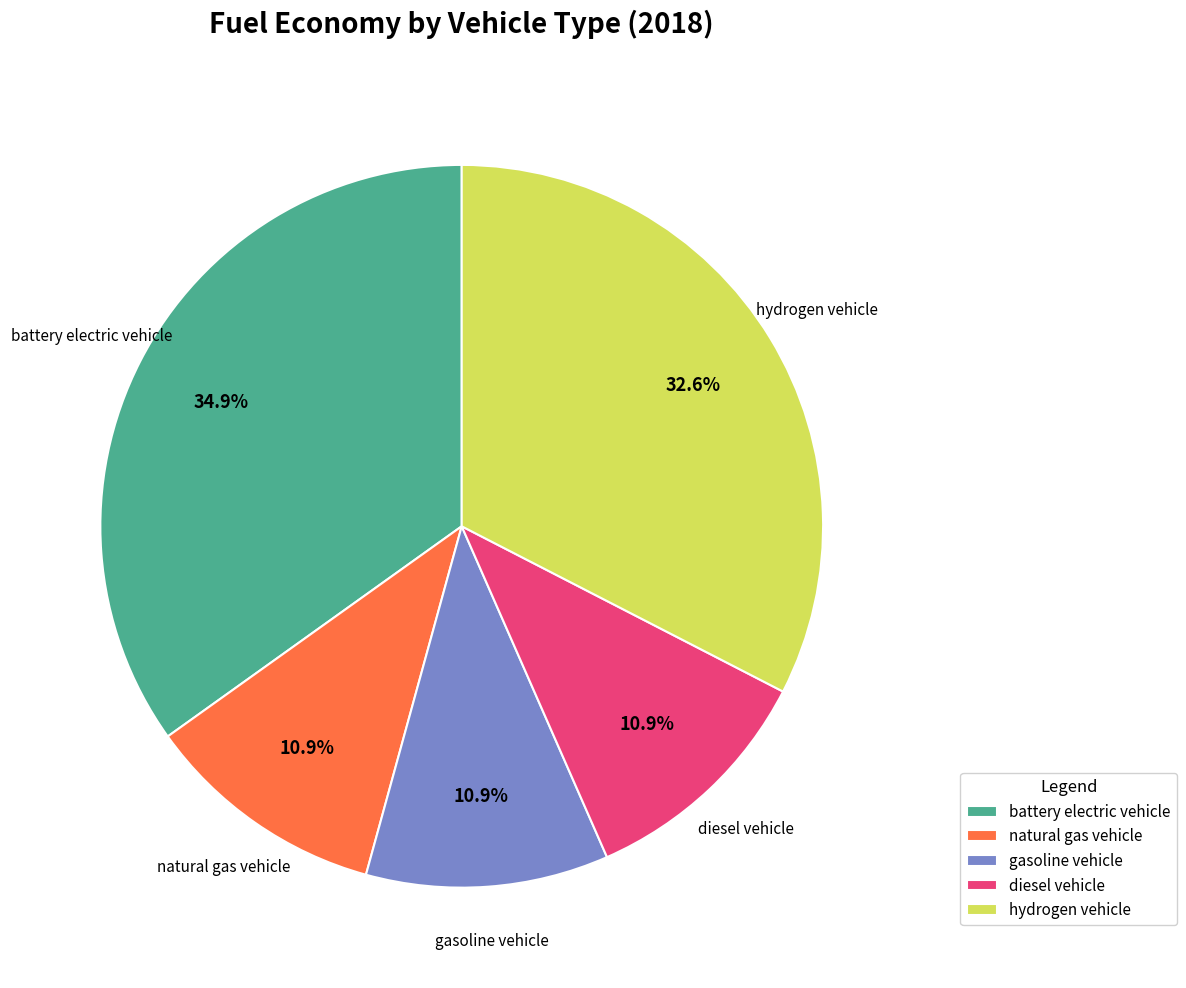

What is the total percentage of gasoline vehicle and battery electric vehicle?

45.7%